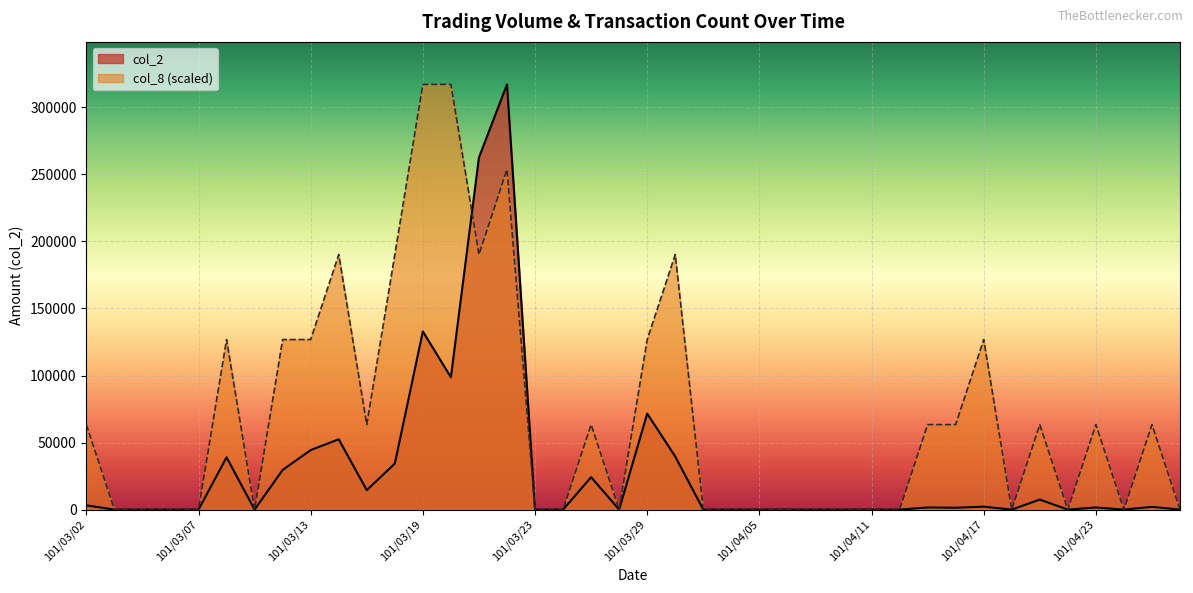

After their last crossing, which series has the higher values: col_8 or col_2?

col_2